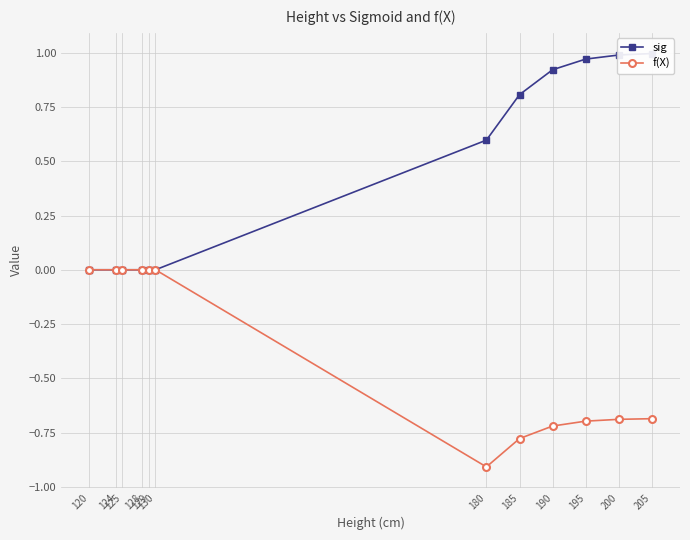

What is the value of the sig point at the 8th from the left?

0.8